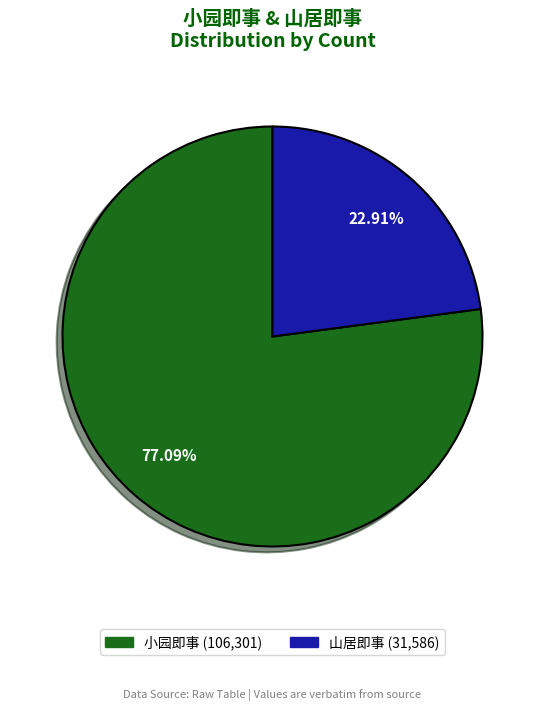

Is there any slice that represents more than half of the pie?

Yes